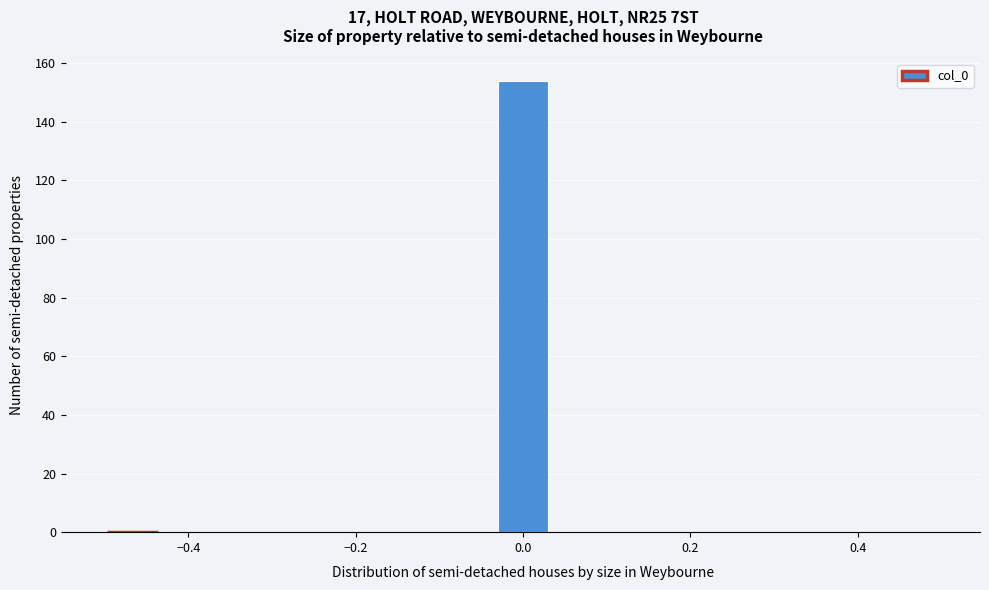

Read against the x-axis, roughly where is the centre of the tallest bar?

0.00